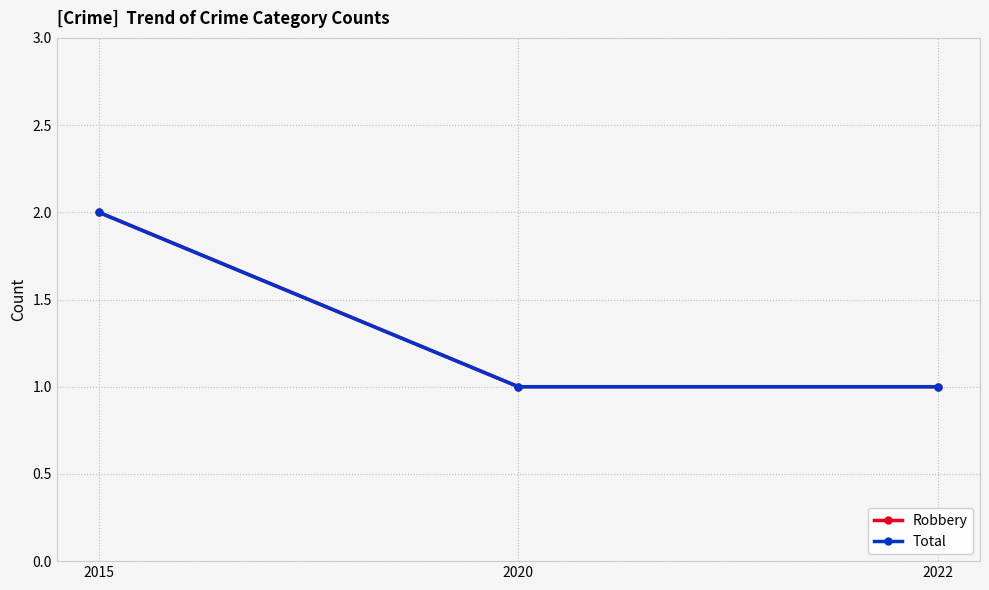

Count the Robbery values in the range 1 to 2.

3